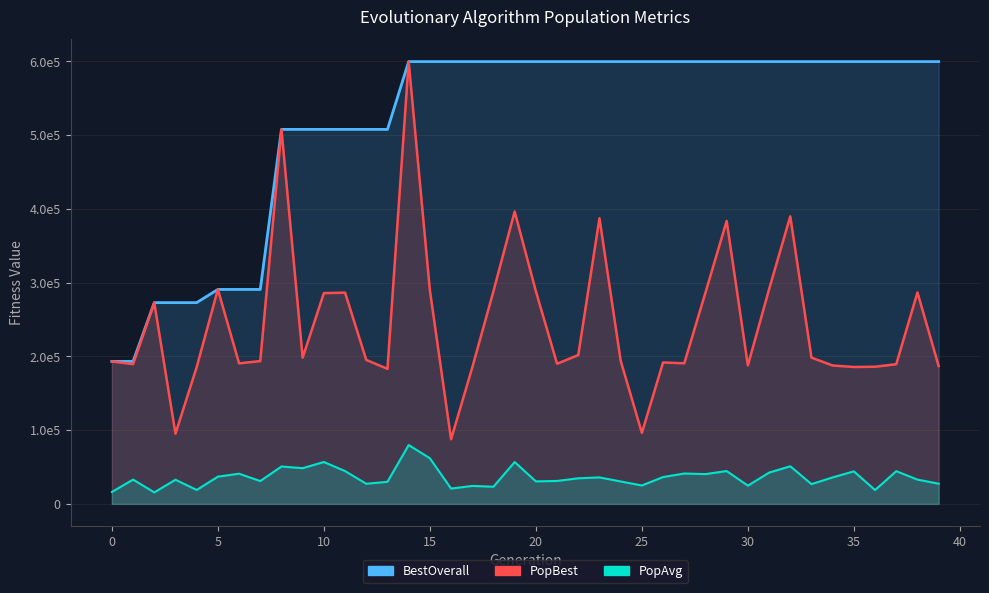

The BestOverall series shows 793115.4 at 16. True or false?

False